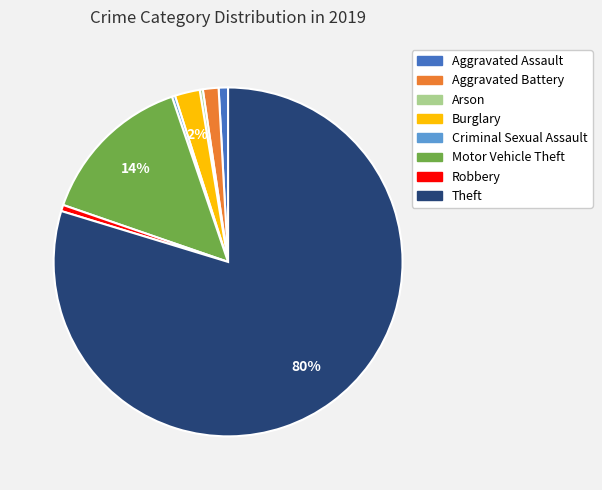

True or false: Theft accounts for 80% of the total.

True